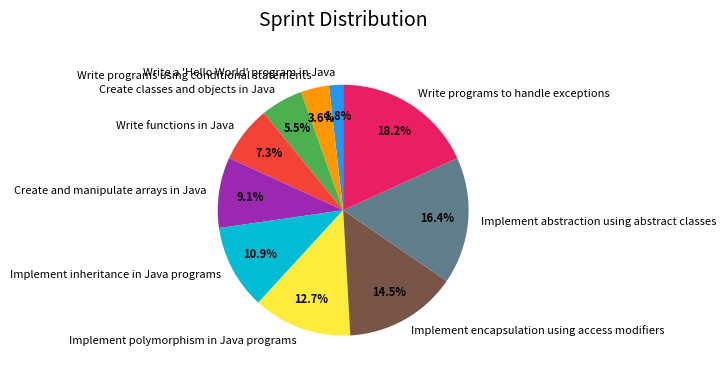

How many segments does this pie chart have?

10